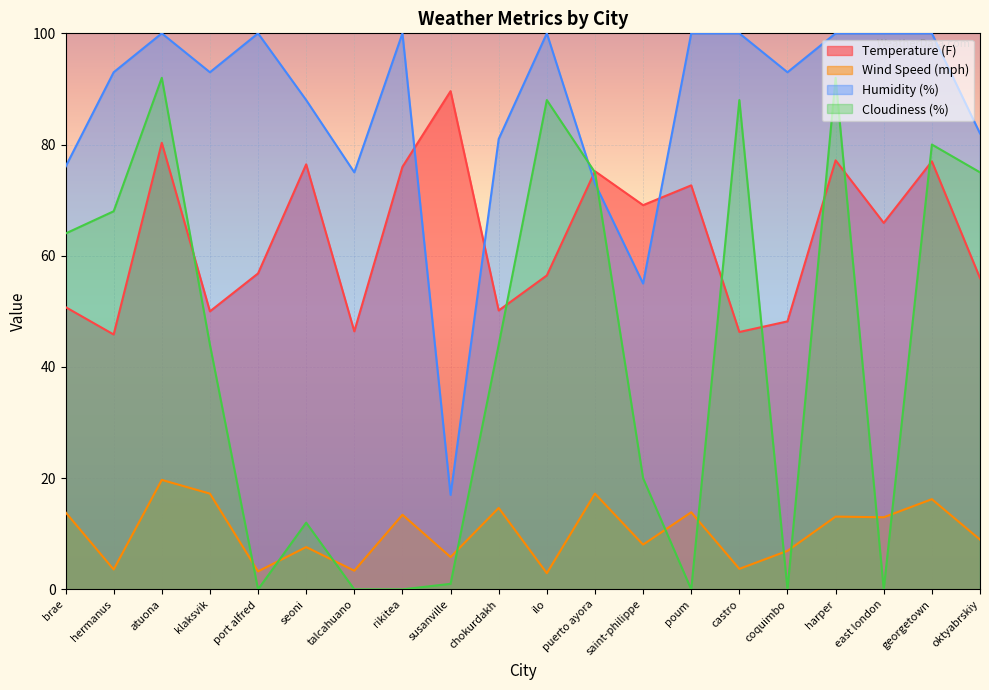

How many data points in Humidity (%) are above 93?

9